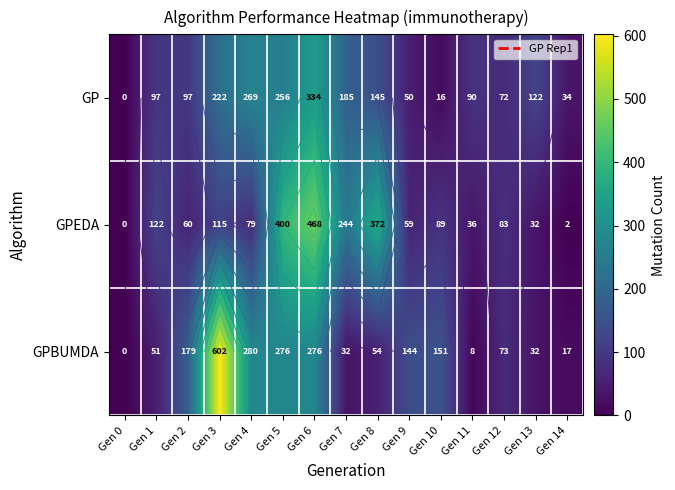

Between Gen 14 and Gen 9, which is larger?

Gen 9